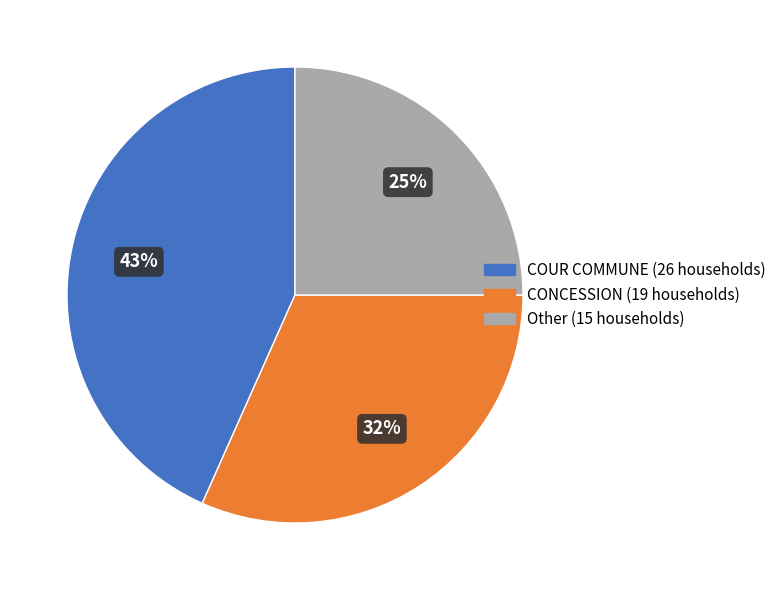

To the nearest percent, what is the average slice percentage?

33%